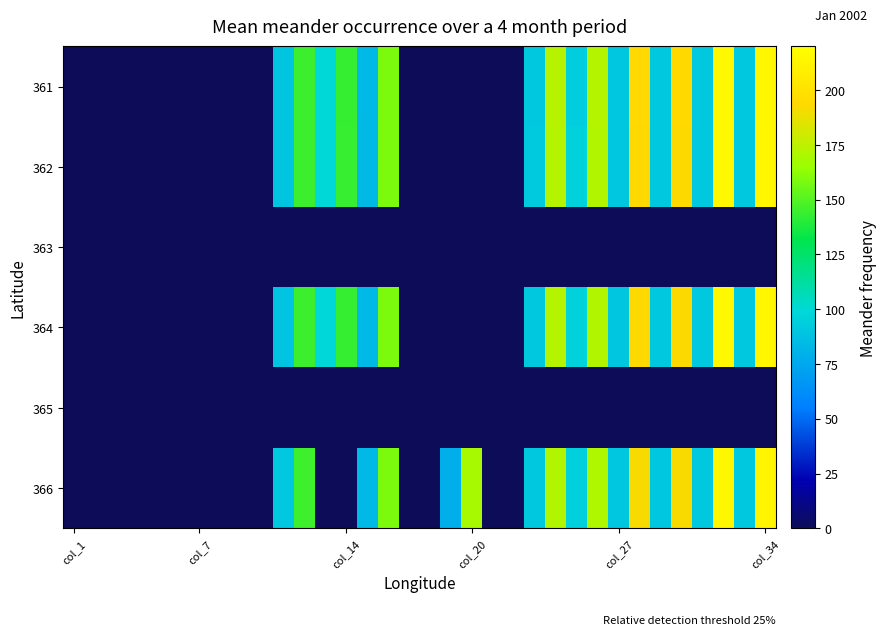

Reading right to left, what are all the values shown in this chart?

361: 214.4	91.8	215.3	91.5	193.9	91.5	193.9	90.6	172.8	93.3	173.3	91.0	0.0	0.0	0.0	0.0	0.0	0.0	158.9	83.4	143.7	98.9	144.8	89.7	0.0	0.0	0.0	0.0	0.0	0.0	0.0	0.0	0.0	0.0
362: 214.3	91.6	215.0	91.1	193.2	91.2	193.2	90.3	171.7	96.1	172.5	92.0	0.0	0.0	0.0	0.0	0.0	0.0	158.9	83.9	144.0	99.0	144.9	89.8	0.0	0.0	0.0	0.0	0.0	0.0	0.0	0.0	0.0	0.0
363: 0.0	0.0	0.0	0.0	0.0	0.0	0.0	0.0	0.0	0.0	0.0	0.0	0.0	0.0	0.0	0.0	0.0	0.0	0.0	0.0	0.0	0.0	0.0	0.0	0.0	0.0	0.0	0.0	0.0	0.0	0.0	0.0	0.0	0.0
364: 213.9	91.0	215.1	90.9	192.8	91.4	193.2	90.2	171.8	95.7	172.4	91.3	0.0	0.0	0.0	0.0	0.0	0.0	158.9	83.8	143.8	98.5	144.9	89.0	0.0	0.0	0.0	0.0	0.0	0.0	0.0	0.0	0.0	0.0
365: 0.0	0.0	0.0	0.0	0.0	0.0	0.0	0.0	0.0	0.0	0.0	0.0	0.0	0.0	0.0	0.0	0.0	0.0	0.0	0.0	0.0	0.0	0.0	0.0	0.0	0.0	0.0	0.0	0.0	0.0	0.0	0.0	0.0	0.0
366: 213.3	91.2	214.5	91.5	192.1	90.4	191.6	90.4	170.7	94.3	171.9	91.6	0.0	0.0	168.7	78.5	0.0	0.0	158.9	83.4	0.0	0.0	145.4	90.8	0.0	0.0	0.0	0.0	0.0	0.0	0.0	0.0	0.0	0.0